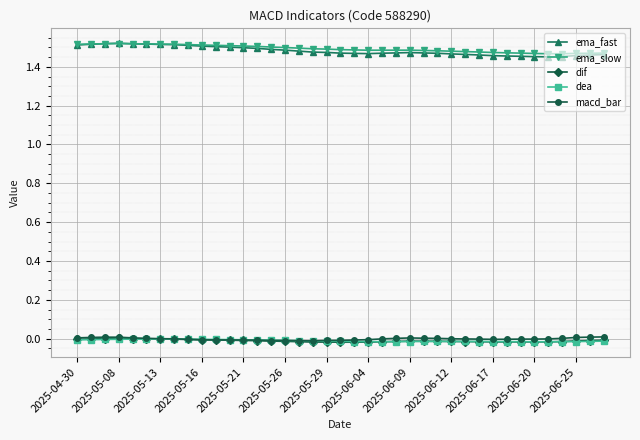

True or false: ema_fast and dea cross at least once.

False